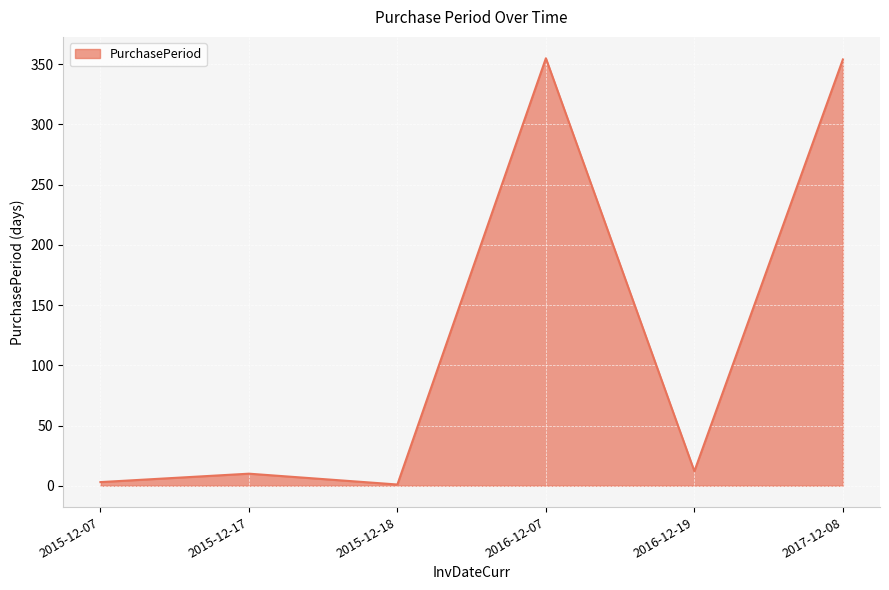

Count the number of data series in this chart.

1